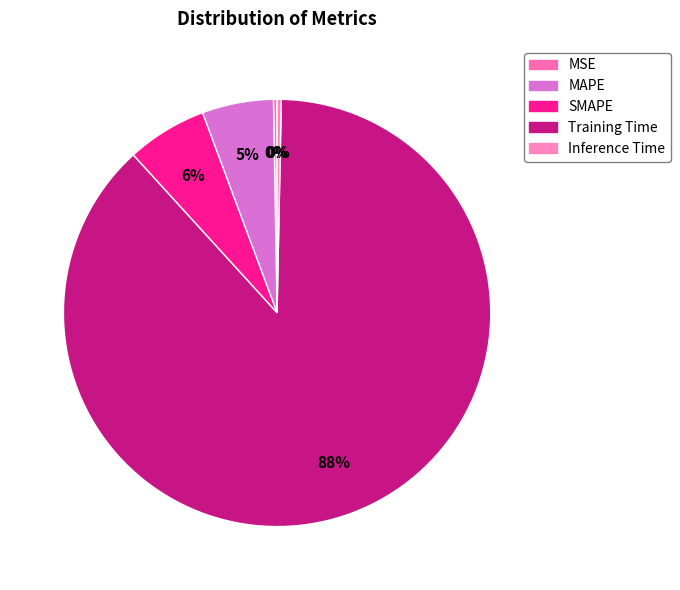

Does Inference Time represent more than half of the total?

No